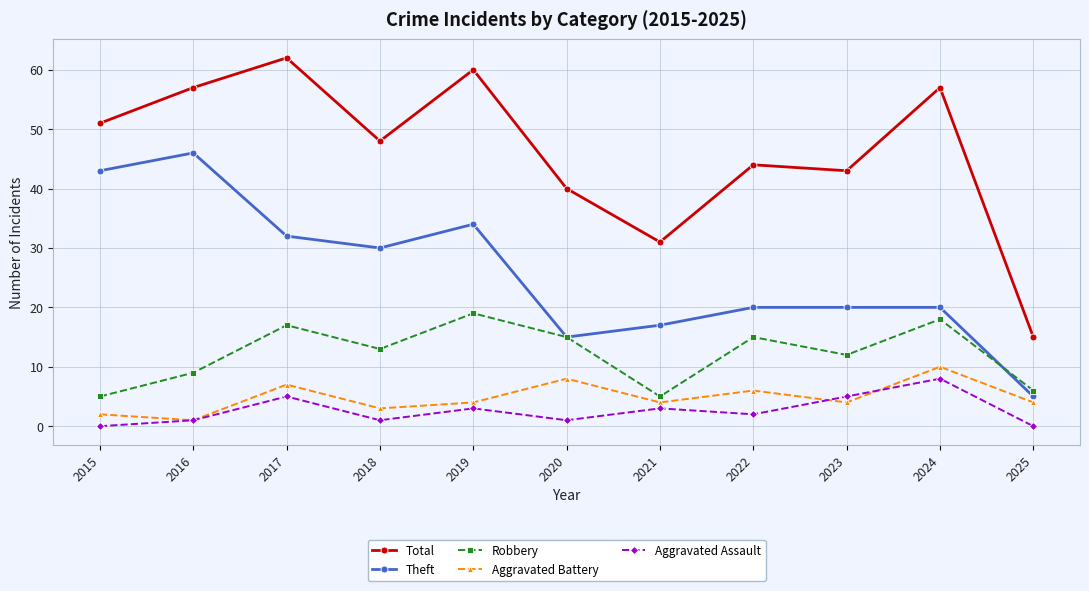

How many series are shown in this chart?

5